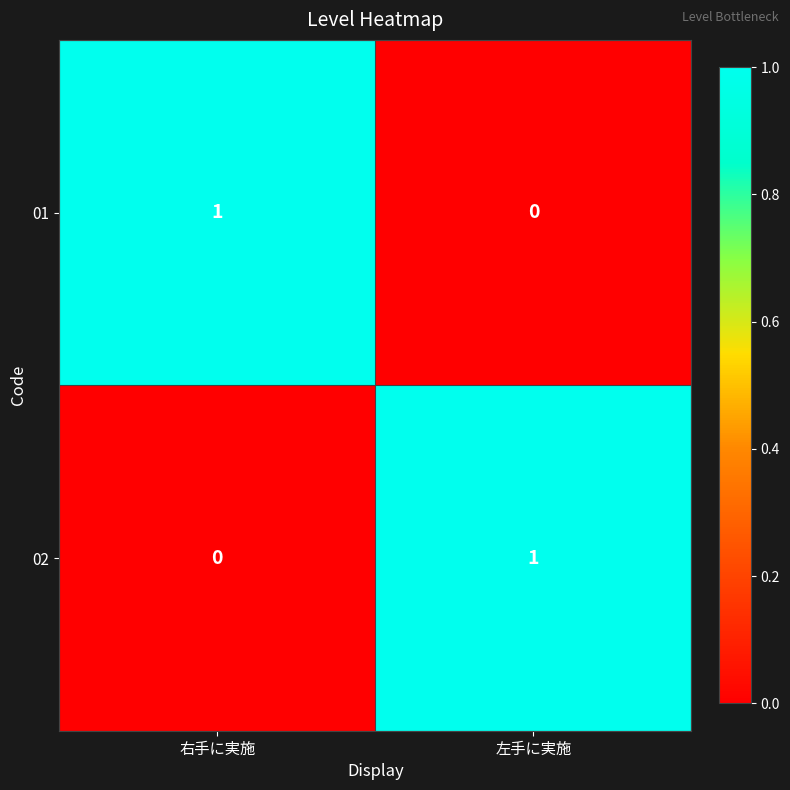

Rank the series at 右手に実施 from lowest to highest value.

02, 01